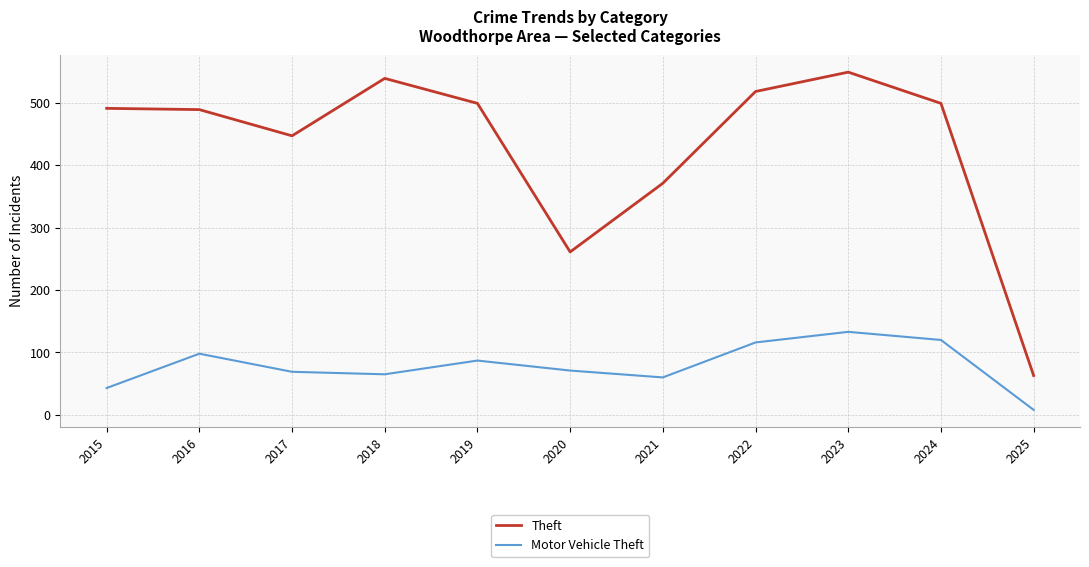

At which category is the sum across all series the highest?

2023